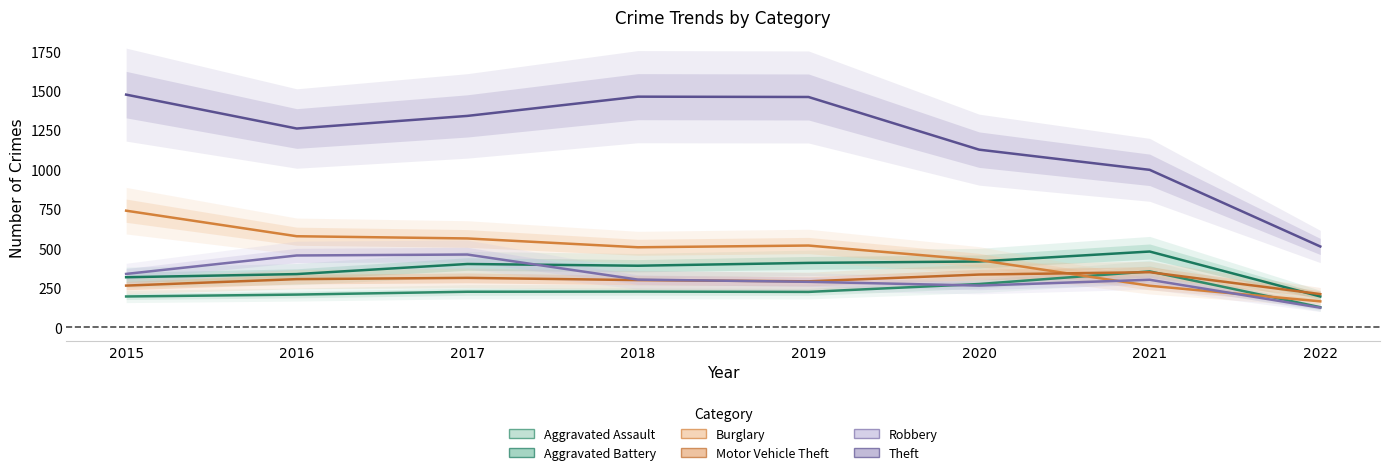

Which series has the largest range (max minus min)?

Theft